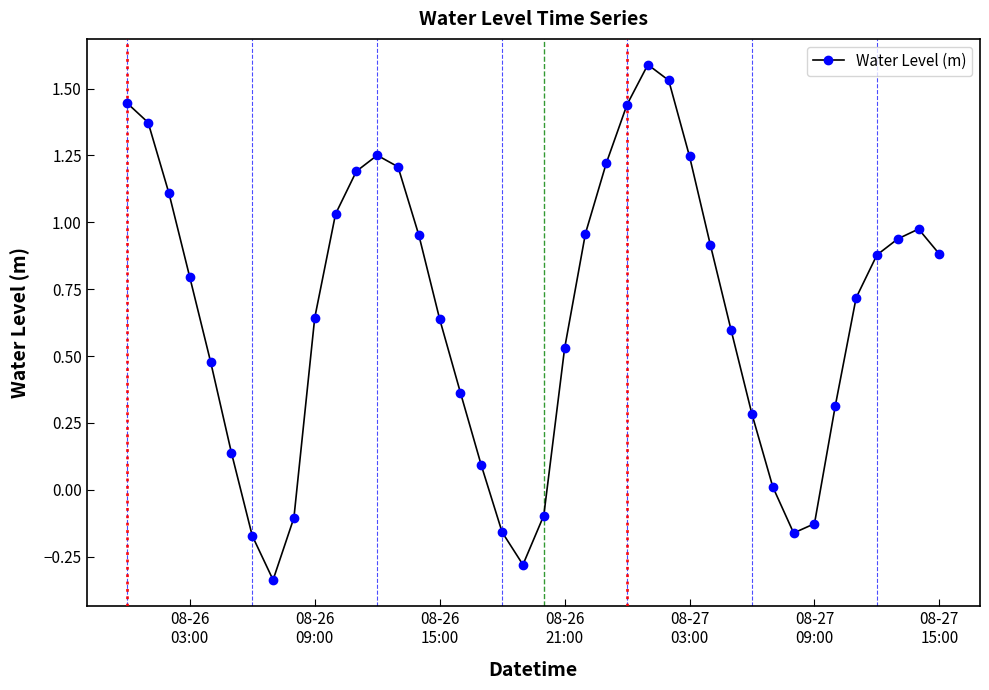

What is the sum of all values?

26.3